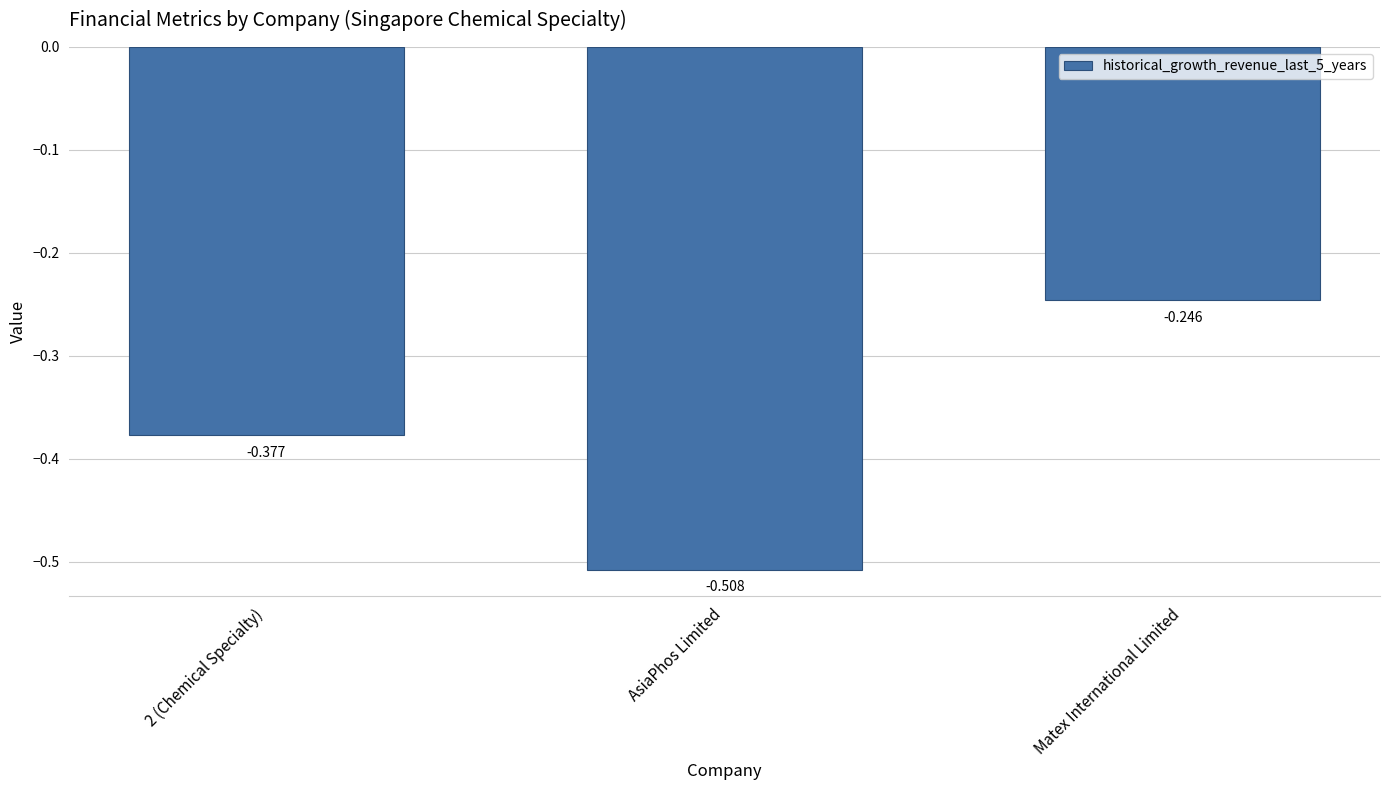

Between 2 (Chemical Specialty) and AsiaPhos Limited, which is larger?

2 (Chemical Specialty)